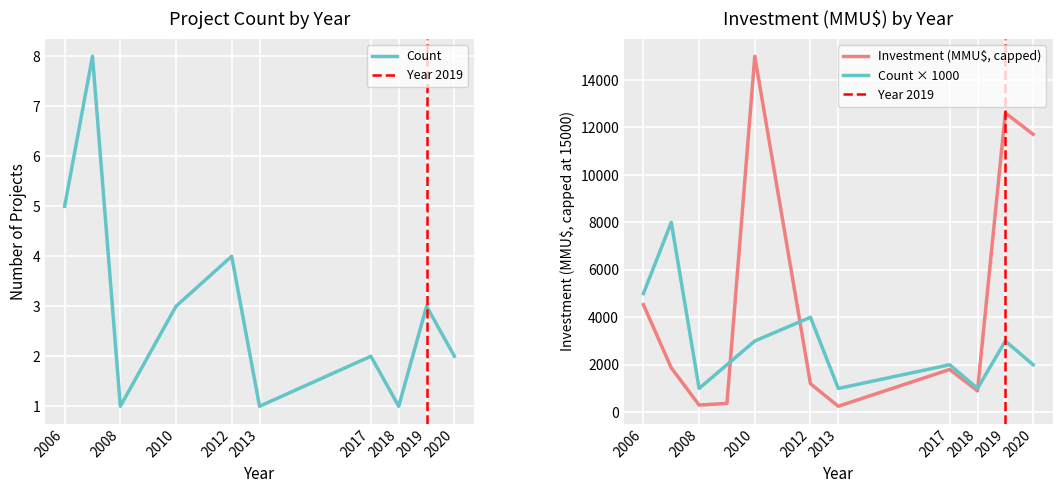

Reading left to right, what are all the values shown in this chart?

2006=5000	2007=8000	2008=1000	2009=2000	2010=3000	2012=4000	2013=1000	2017=2000	2018=1000	2019=3000	2020=2000